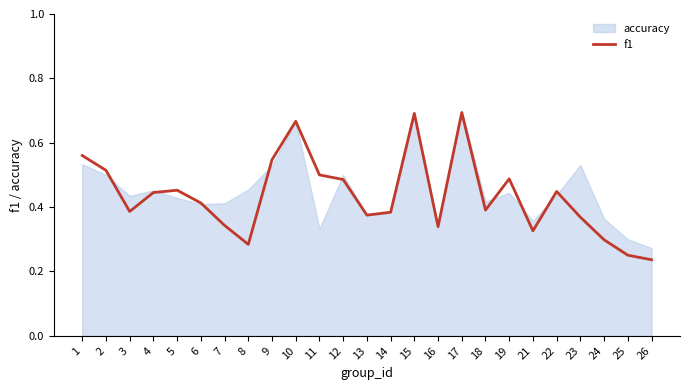

Is it true that the value at 24 is 0.2?

False